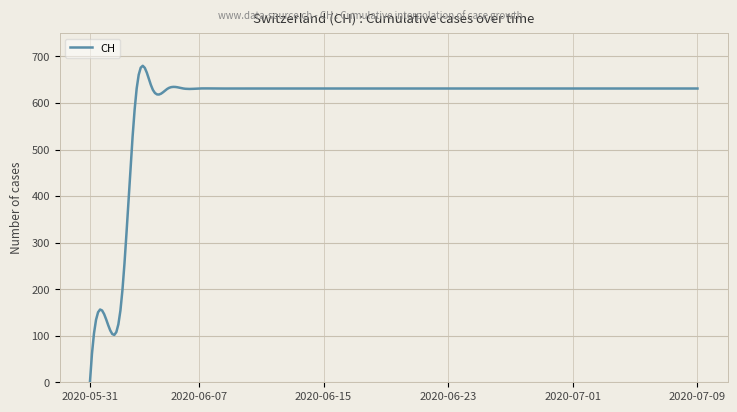

What is the greatest value displayed?

679.8